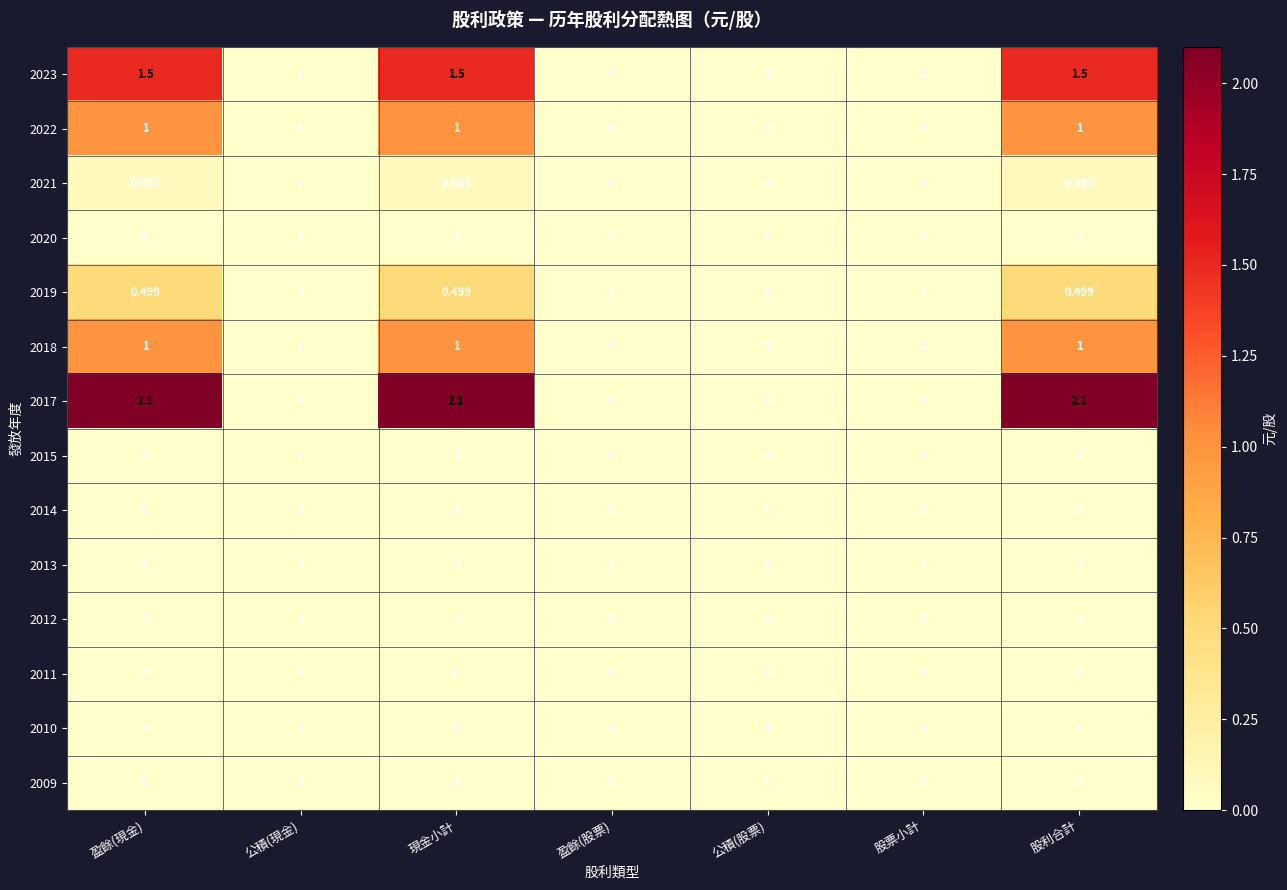

Is the value of 2021 at 股利合計 greater than the value of 2020 at 盈餘(股票)?

Yes